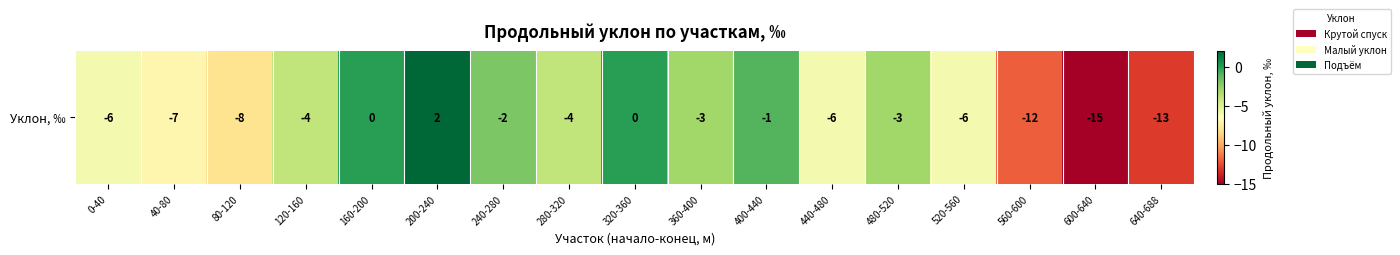

Rank the categories by value from highest to lowest.

200-240, 160-200, 320-360, 400-440, 240-280, 360-400, 480-520, 120-160, 280-320, 0-40, 440-480, 520-560, 40-80, 80-120, 560-600, 640-688, 600-640